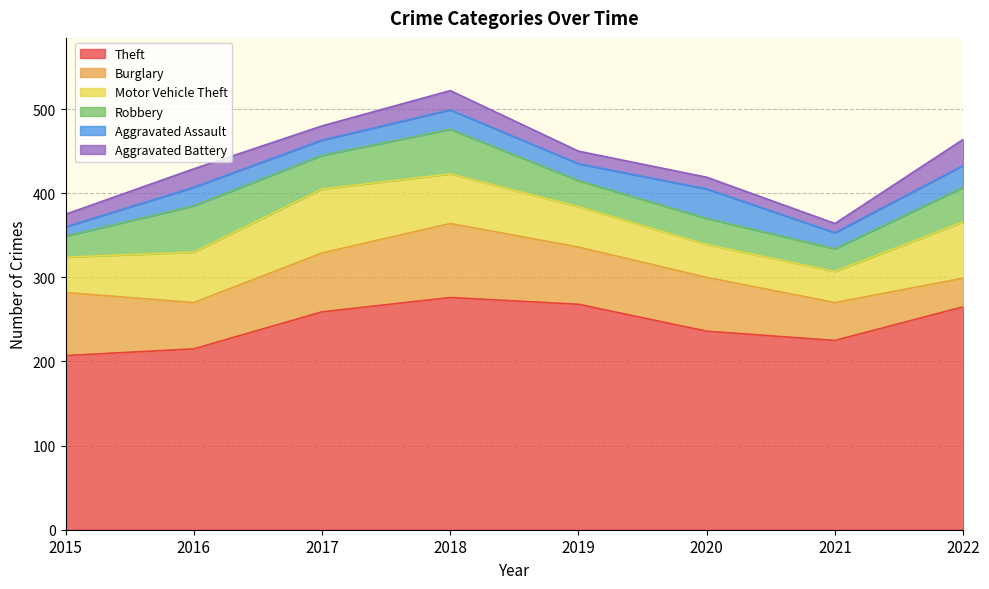

List the series in order of their peak value, highest first.

Theft, Burglary, Motor Vehicle Theft, Robbery, Aggravated Assault, Aggravated Battery